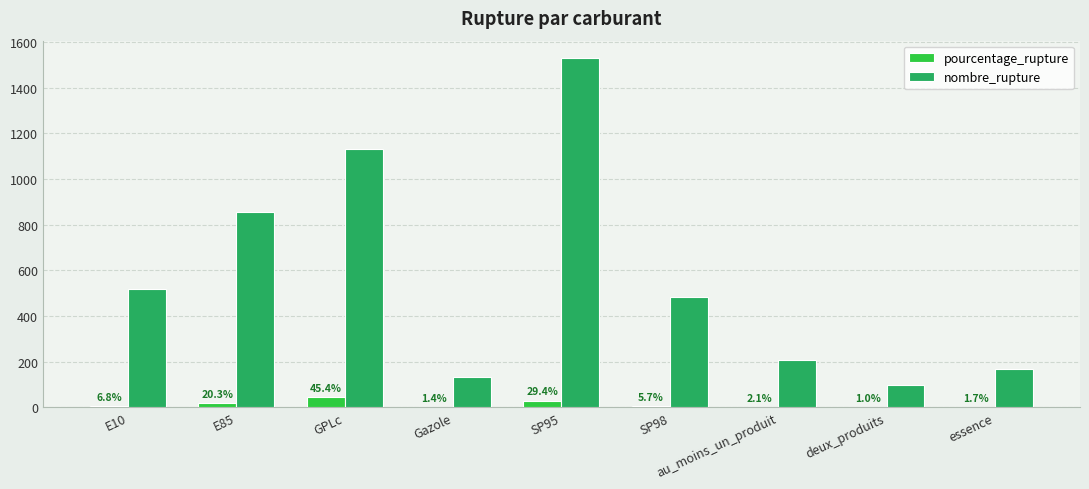

What is the sum of all nombre_rupture values?

5126.0